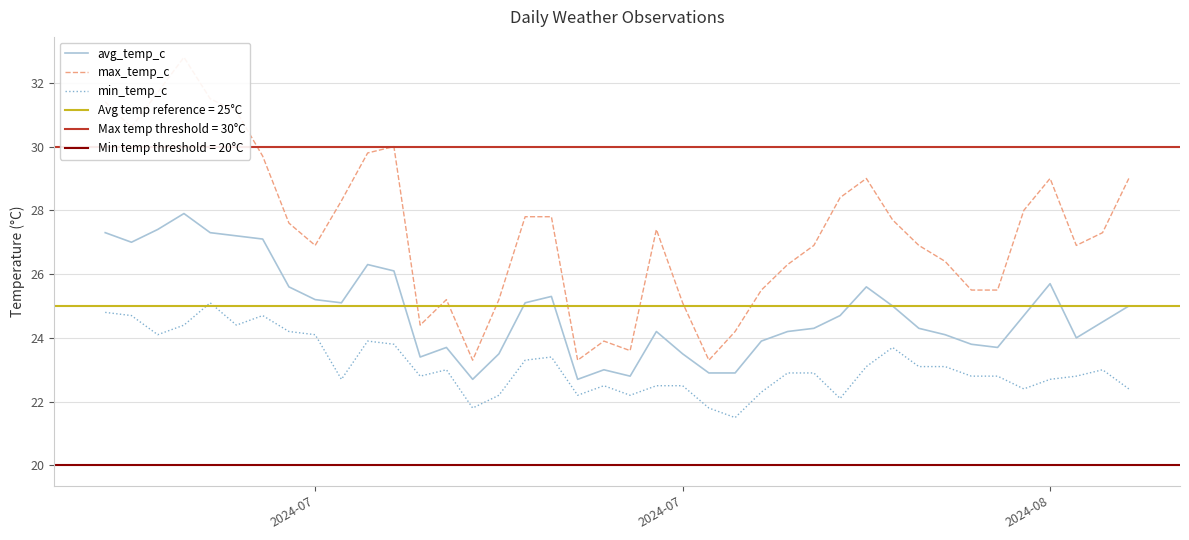

At which category does max_temp_c reach its first local peak?

3